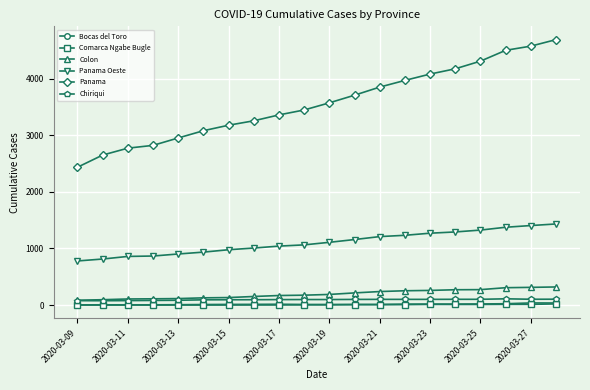

True or false: Chiriqui has more than 0 interior local peaks.

True